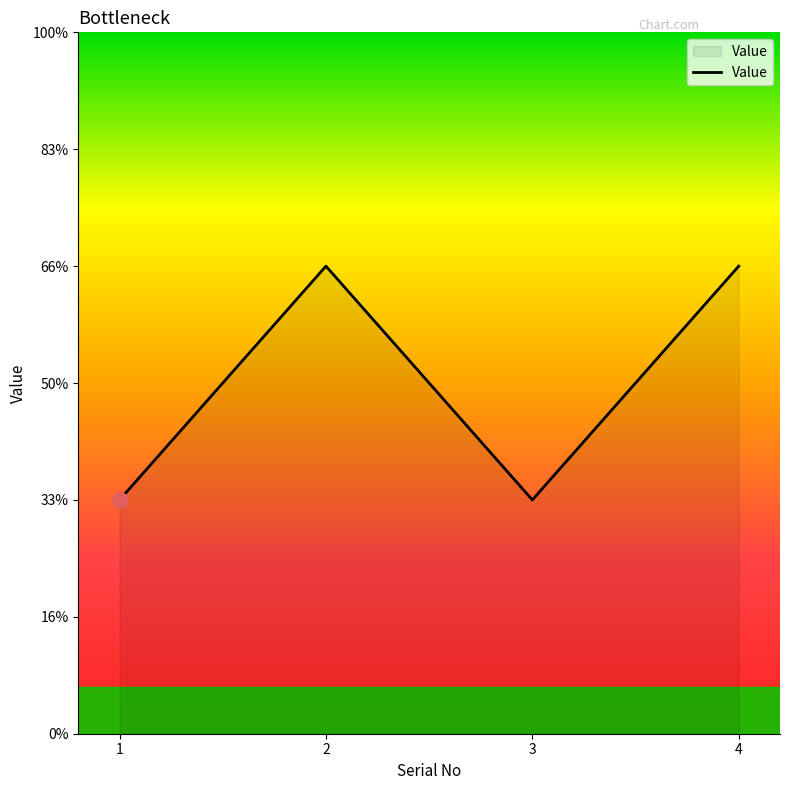

What is the change in value from 3 to 4?

+1